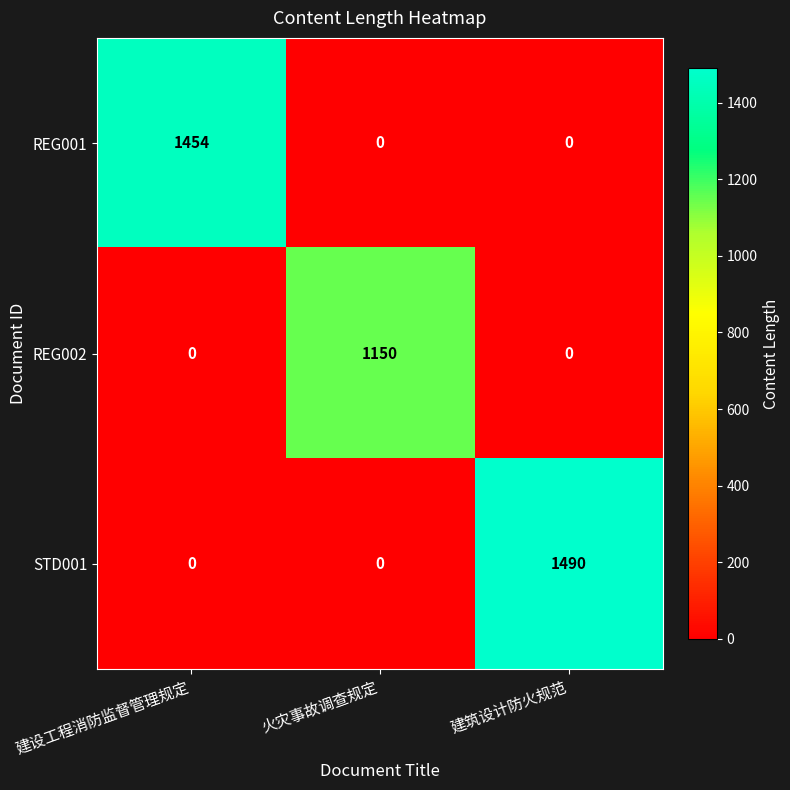

Rank the series by their maximum value, from highest to lowest.

STD001, REG001, REG002